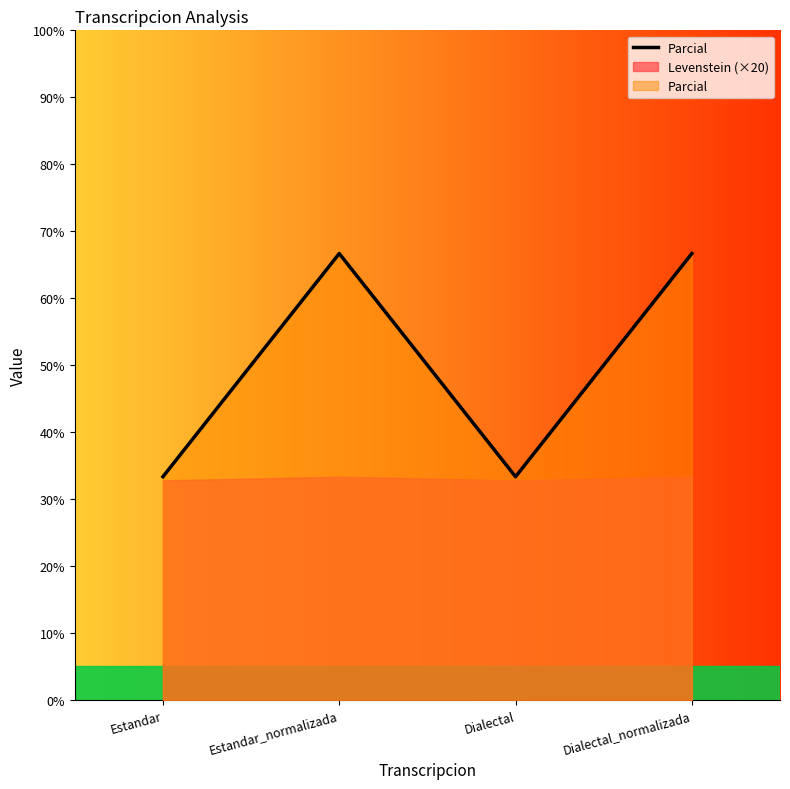

What is the value of the 1st point from the left?

33.3